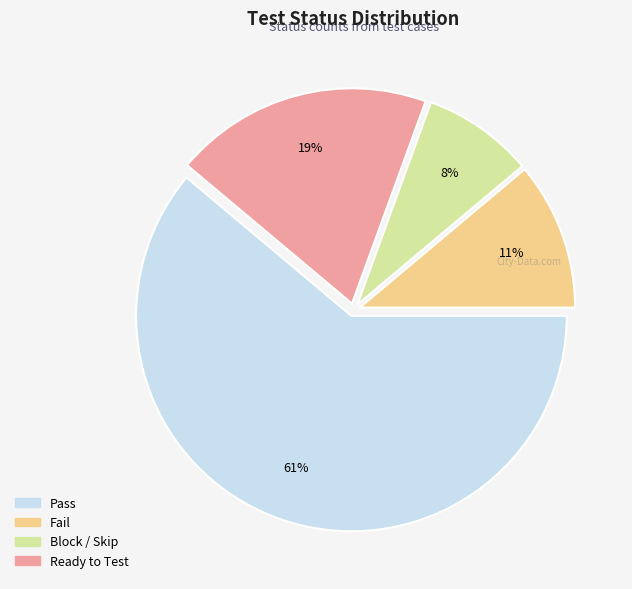

Which slice represents more than half of the pie?

Pass